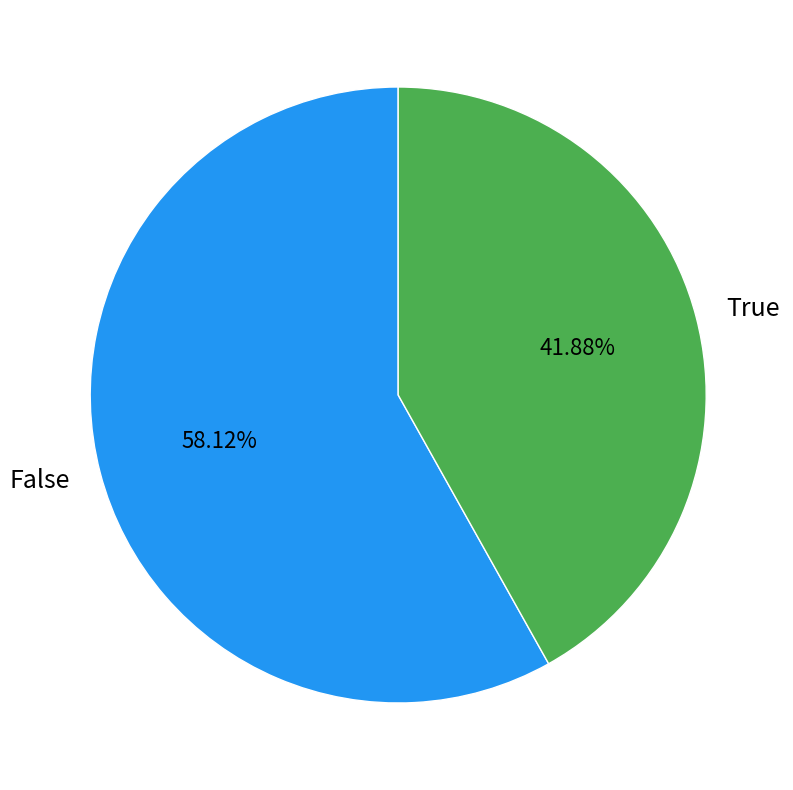

To the nearest percent, what percentage of the pie is True?

42%